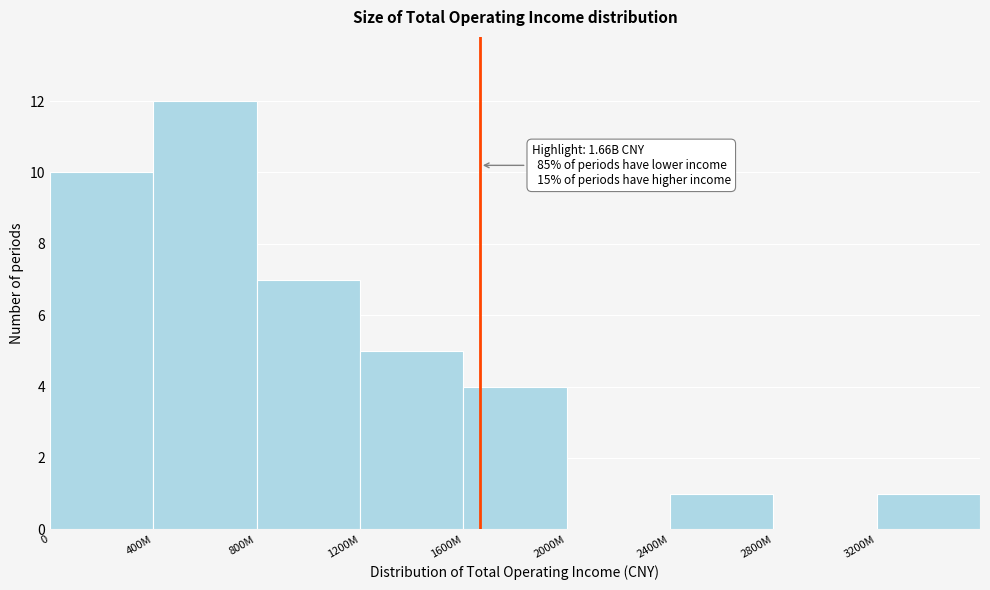

Reading right to left, extract all data points from this chart.

3200M=1	2800M=0	2400M=1	2000M=0	1600M=4	1200M=5	800M=7	400M=12	0=10